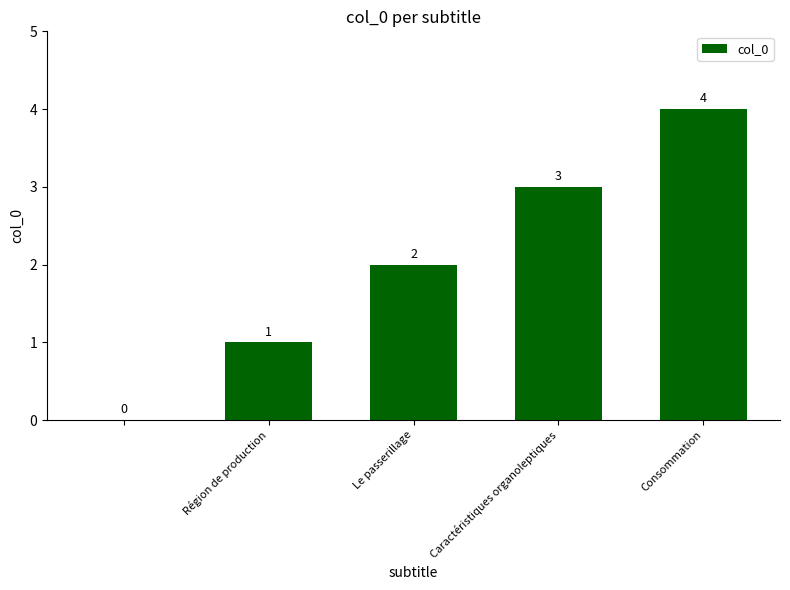

What is the maximum value shown in the chart?

4